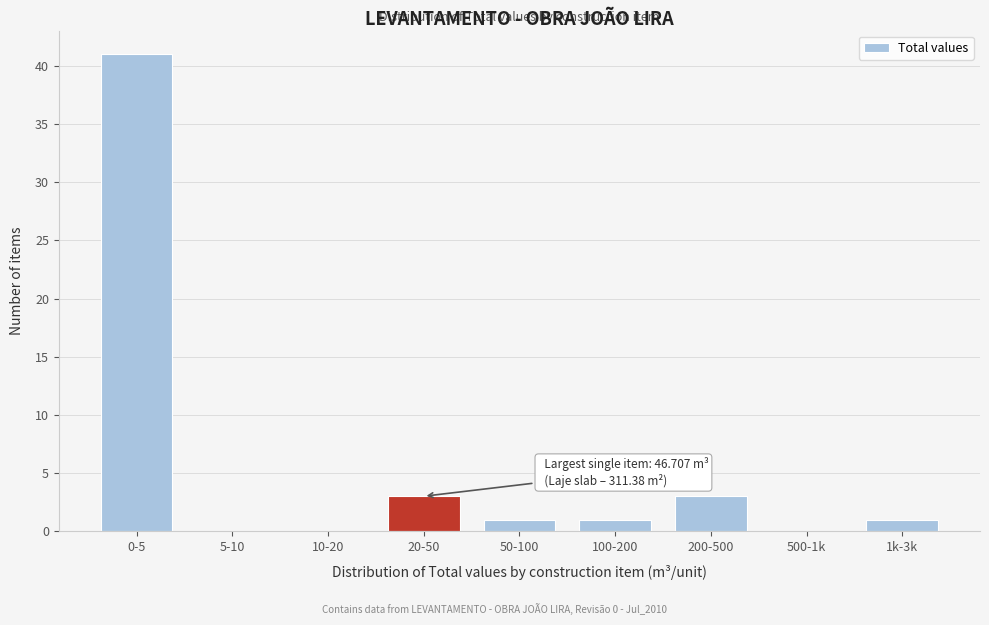

Reading left to right, transcribe all the data shown in this chart.

0-5=41	5-10=0	10-20=0	20-50=3	50-100=1	100-200=1	200-500=3	500-1k=0	1k-3k=1